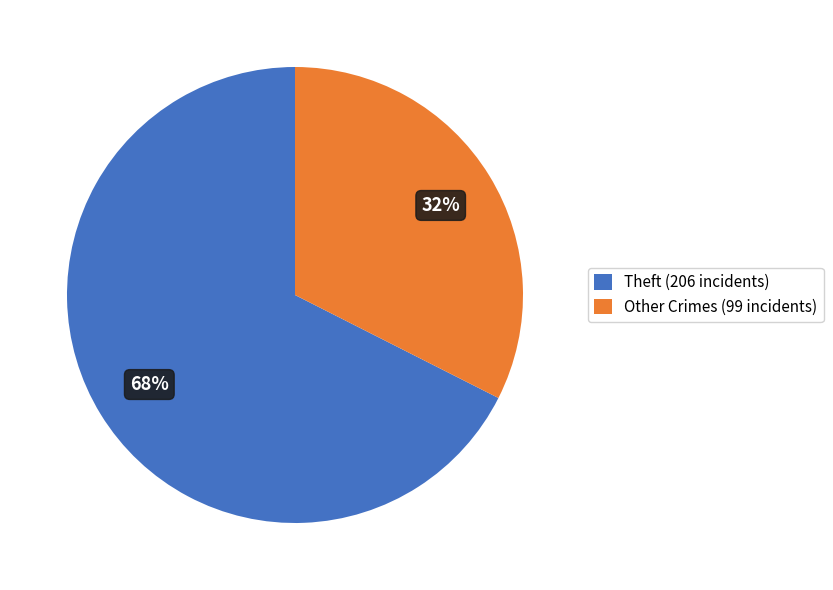

Do Other Crimes (99 incidents) and Theft (206 incidents) together represent more than half of the pie?

Yes